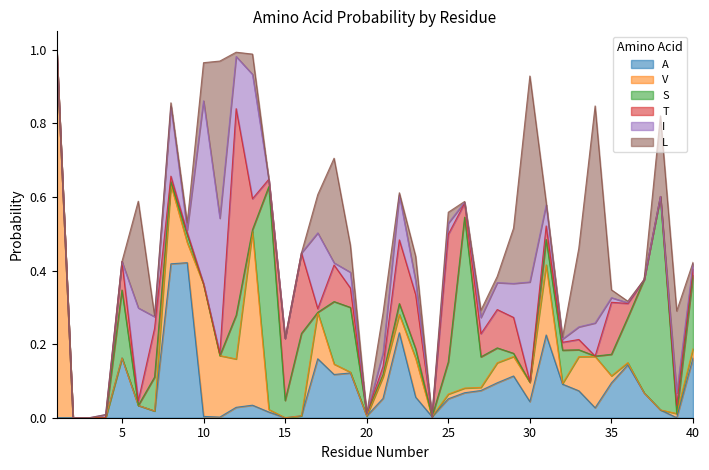

How many distinct data groups are displayed?

6